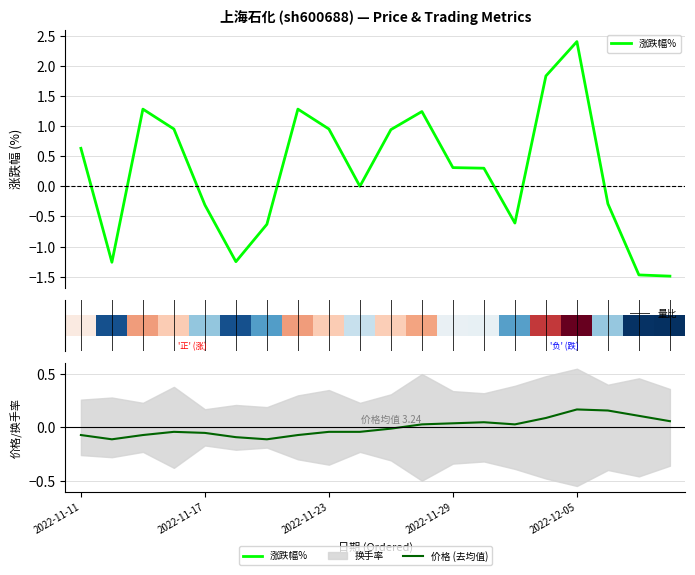

How many values in the 涨跌幅% series exceed 0?

11